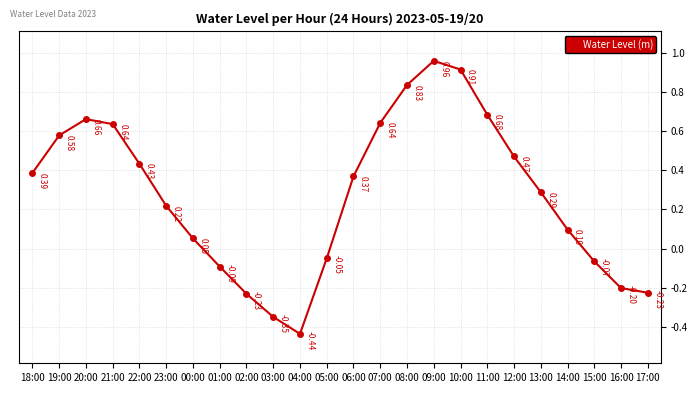

How many data points are less than 0?

8